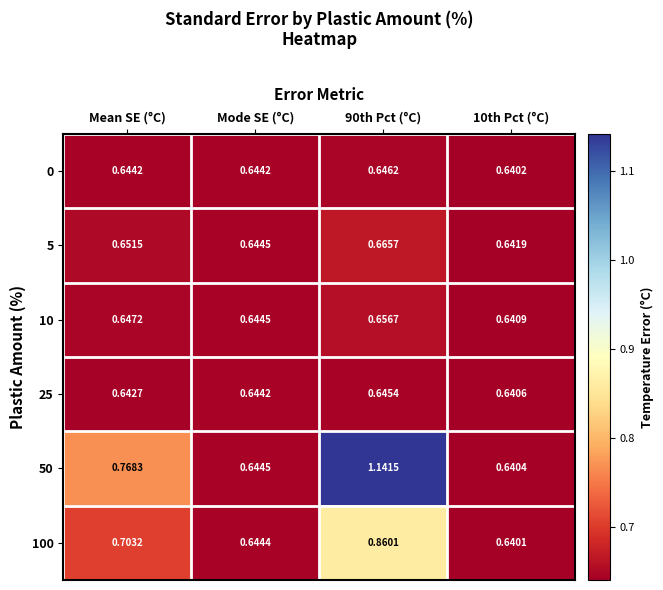

Is the value of 25 at Mode SE (°C) greater than the value of 5 at Mean SE (°C)?

No